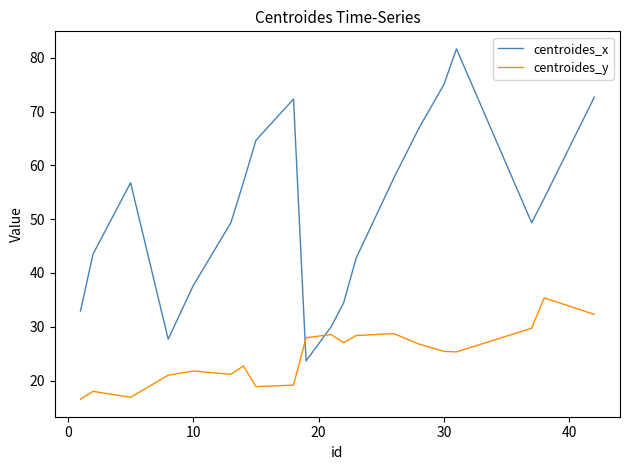

At how many categories does at least one series exceed 48?

12